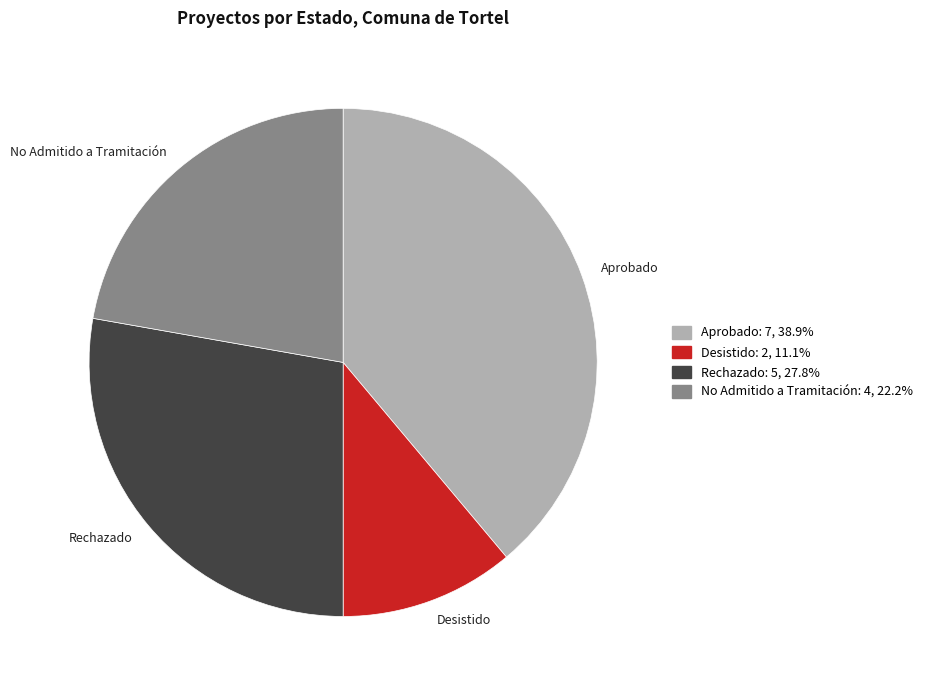

Does Desistido represent more than half of the total?

No